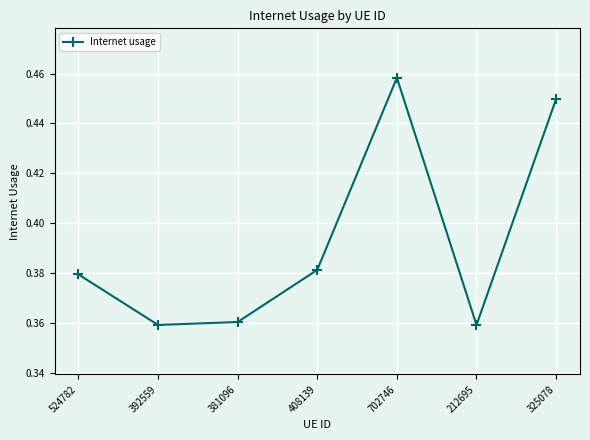

How many interior local peaks (higher than both neighbors) does the data have?

1